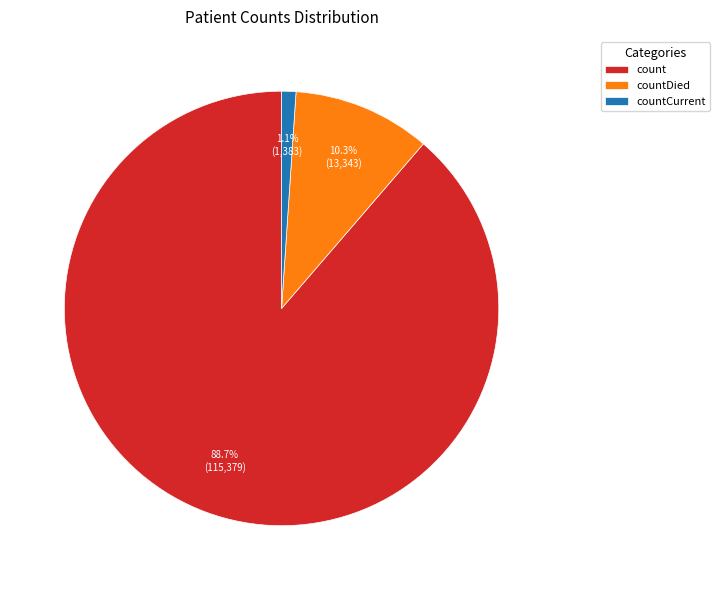

Is countDied the majority of the pie?

No